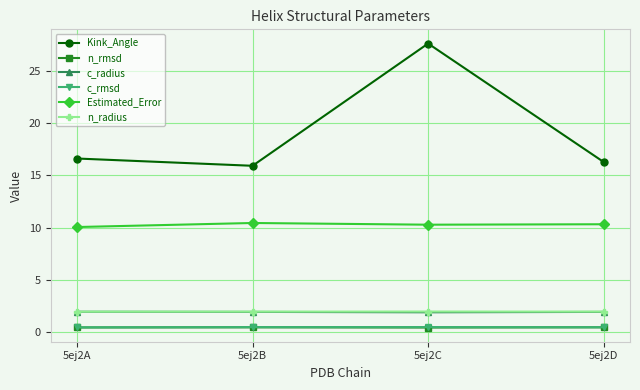

True or false: c_rmsd and n_radius cross at least once.

False